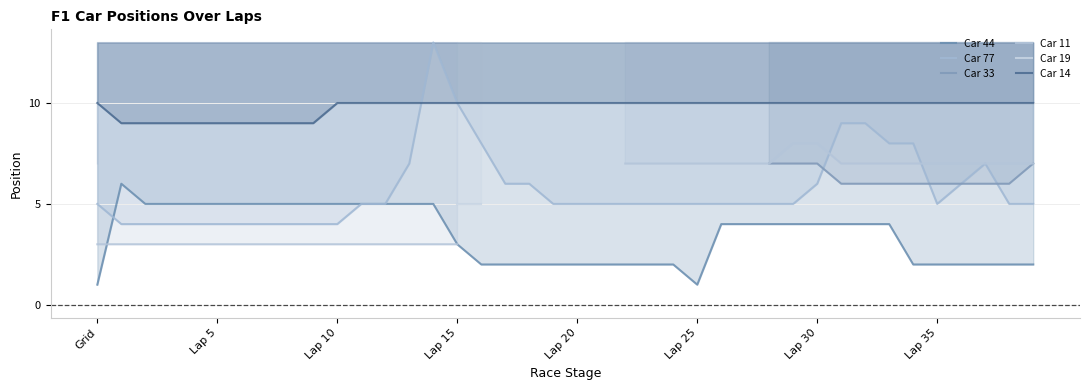

At which category does Car 77 reach its first local peak?

14